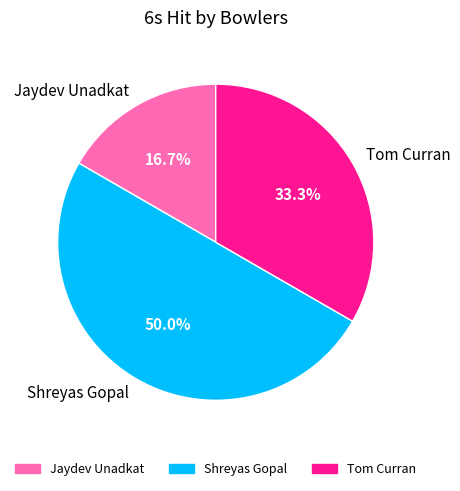

Which slice is the smallest?

Jaydev Unadkat